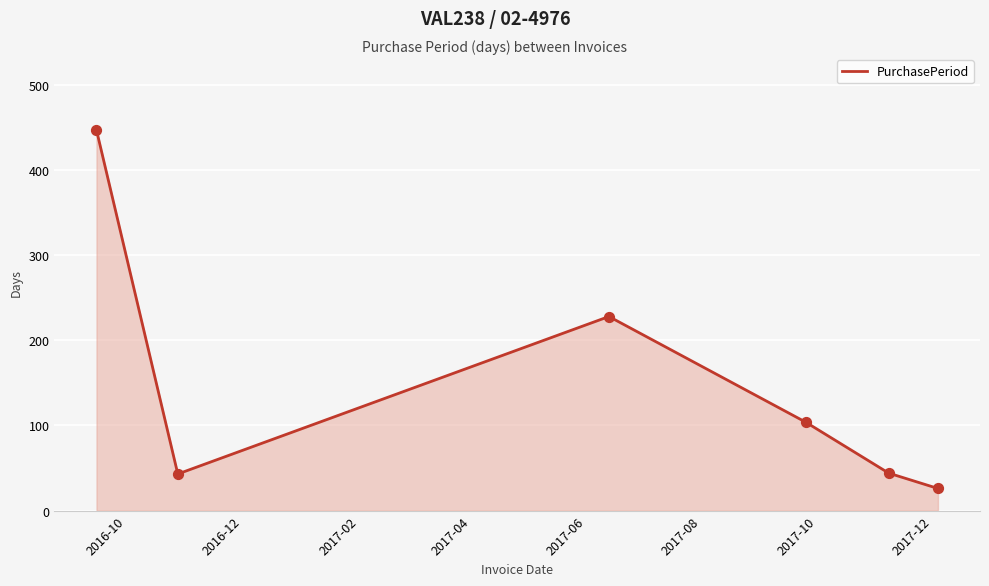

What is the greatest value displayed?

447